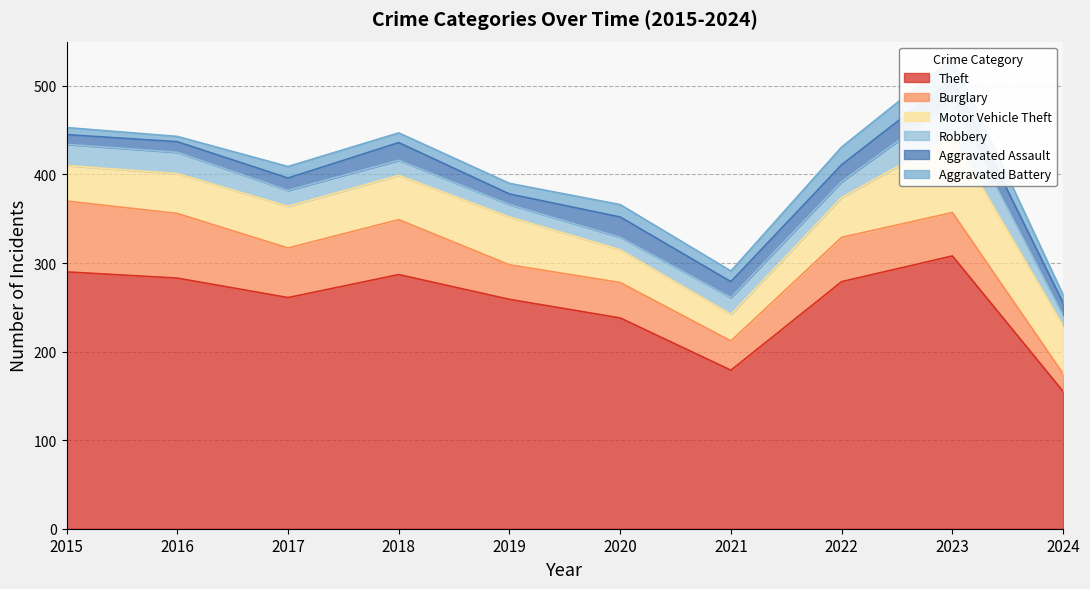

Is it true that Burglary equals 14 at 2021?

False